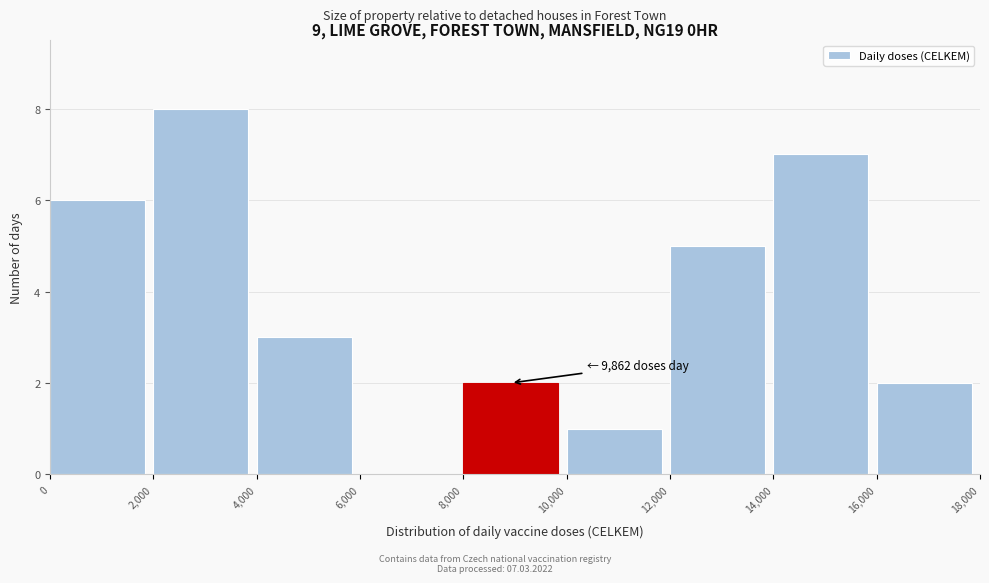

Which range on the x-axis has the tallest bar?

2,000 to 4,000